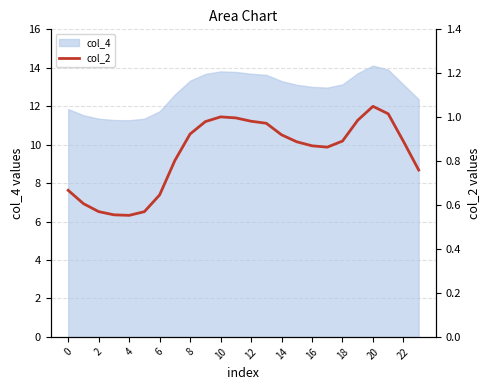

The col_4 series shows 13.3 at 14. True or false?

True